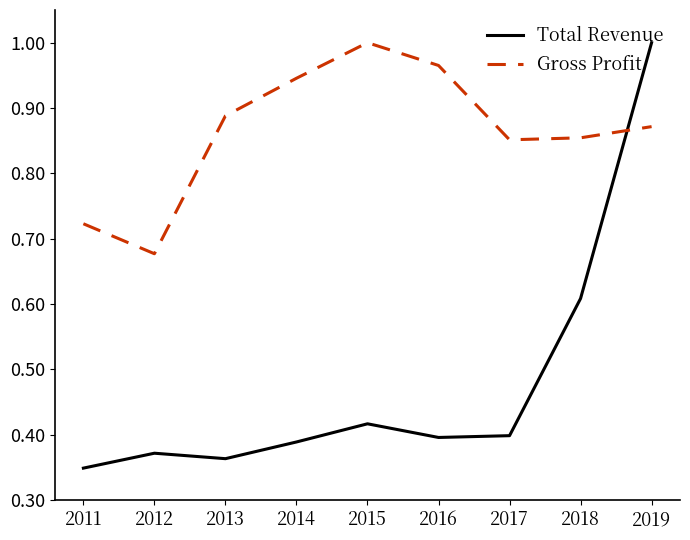

Rank the series by their average value, from lowest to highest.

Total Revenue, Gross Profit